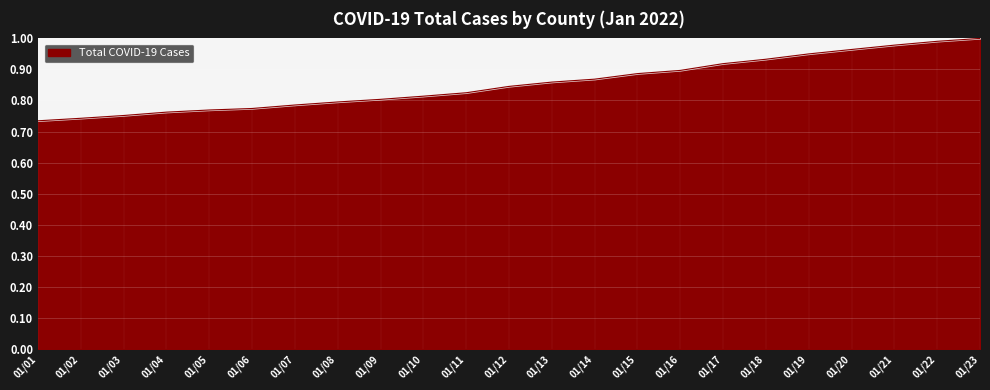

What is the difference between the maximum and minimum values?

0.3